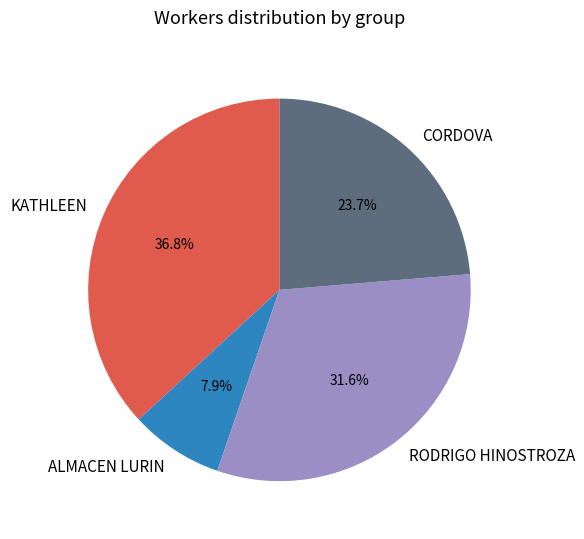

Which category has the biggest portion of the pie?

KATHLEEN